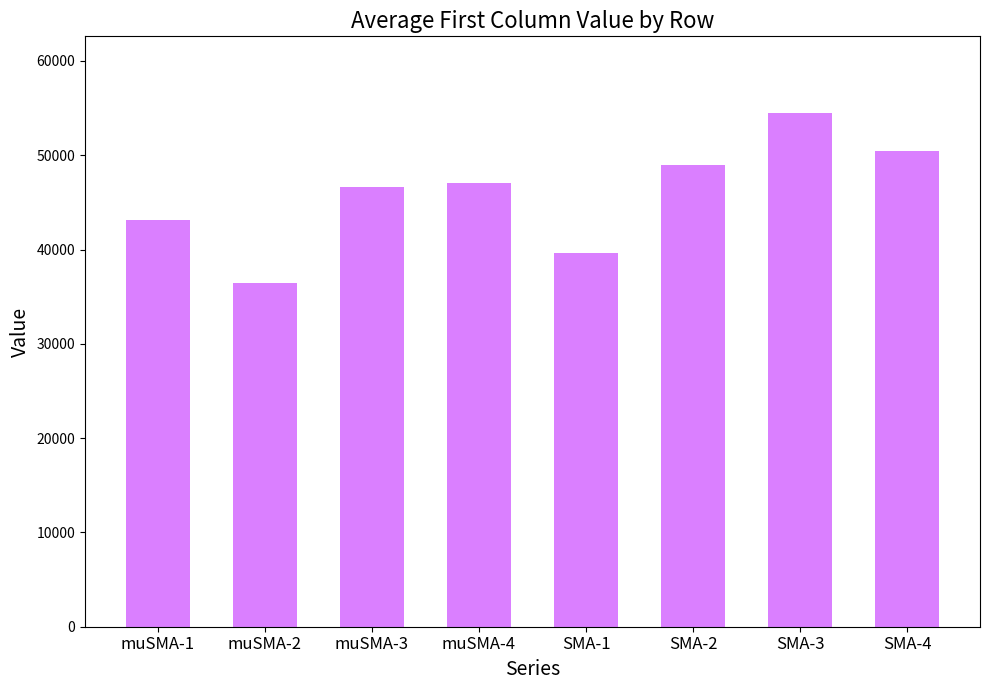

Reading left to right, transcribe all the data shown in this chart.

muSMA-1=43150.4	muSMA-2=36453.0	muSMA-3=46639.0	muSMA-4=47056.1	SMA-1=39662.0	SMA-2=48971.0	SMA-3=54447.9	SMA-4=50440.8